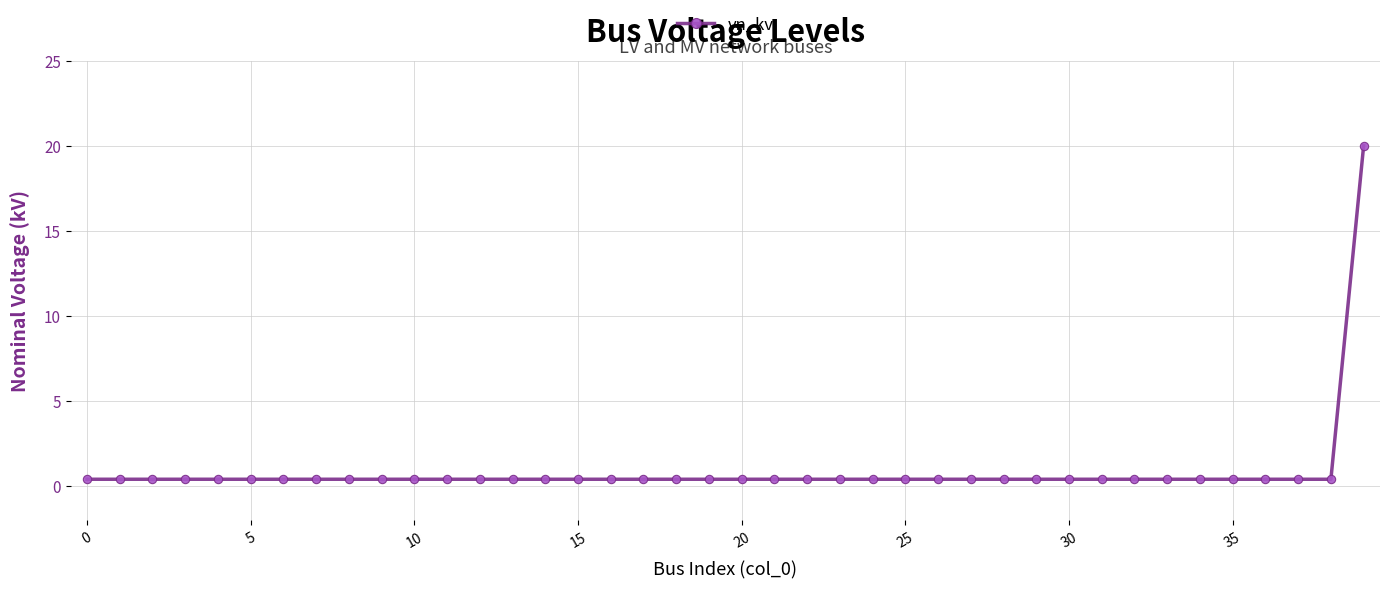

What is the average value?

0.9